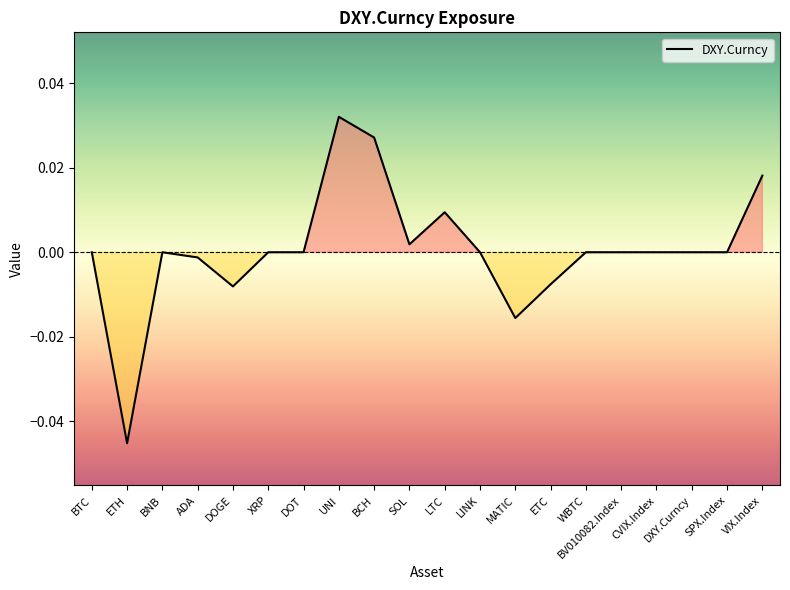

What position from the left is XRP?

6